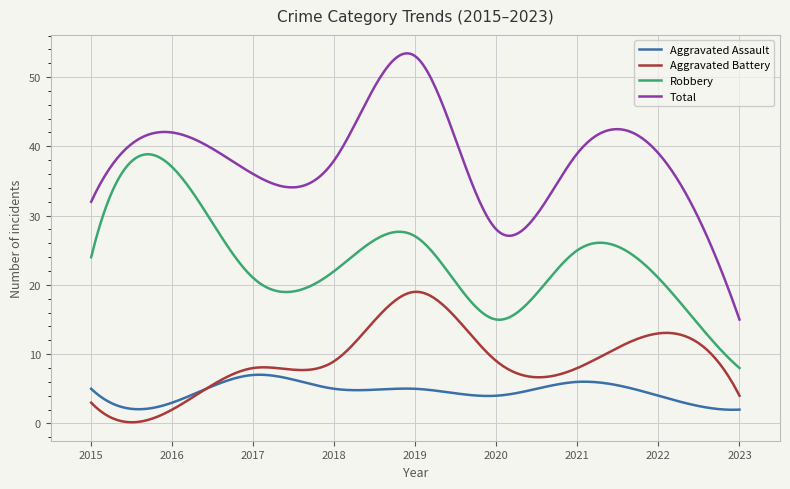

True or false: Aggravated Assault and Robbery intersect in this chart.

False